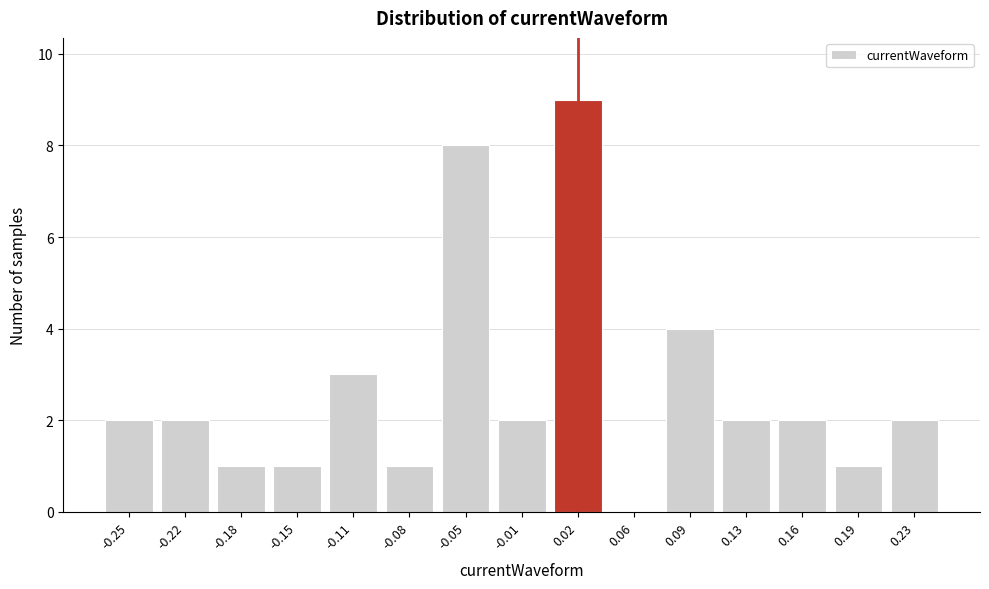

Reading left to right, list all the values displayed in this chart.

-0.25=2	-0.22=2	-0.18=1	-0.15=1	-0.11=3	-0.08=1	-0.05=8	-0.01=2	0.02=9	0.06=0	0.09=4	0.13=2	0.16=2	0.19=1	0.23=2